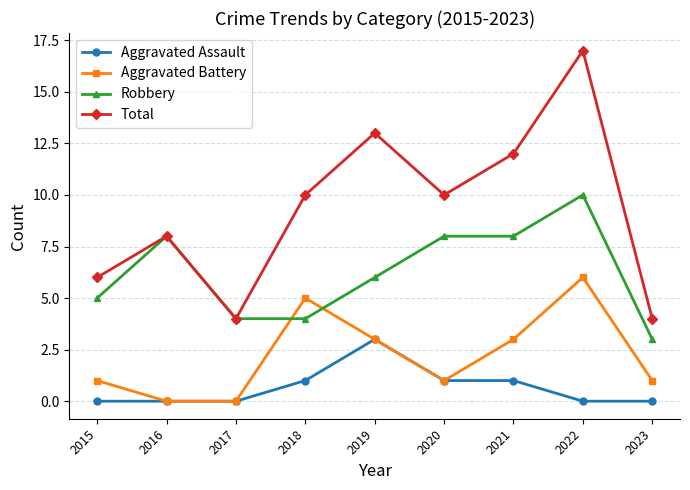

True or false: Total has a value of 10 at 2018.

True